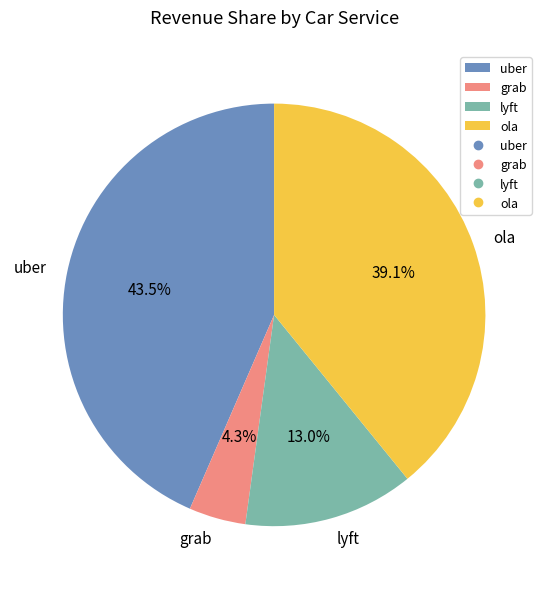

Is it true that ola is 53% of the pie?

False